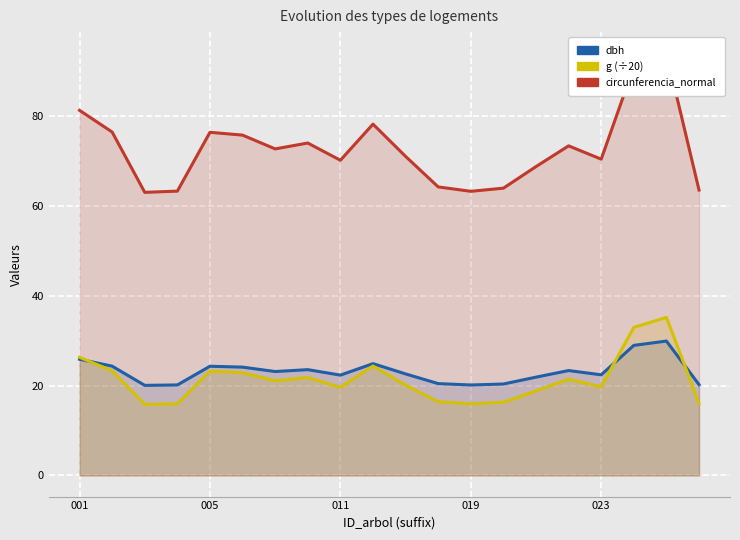

Where is circunferencia_normal nearest to the value 78?

9